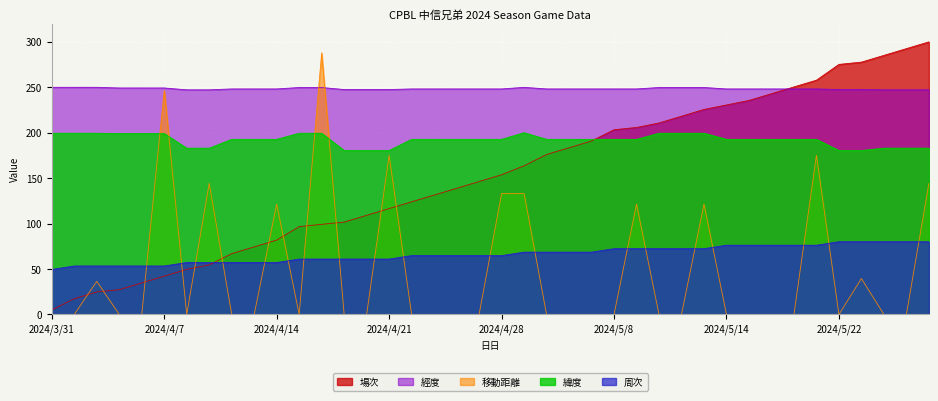

True or false: 緯度 has more than 2 points higher than both neighbors.

False